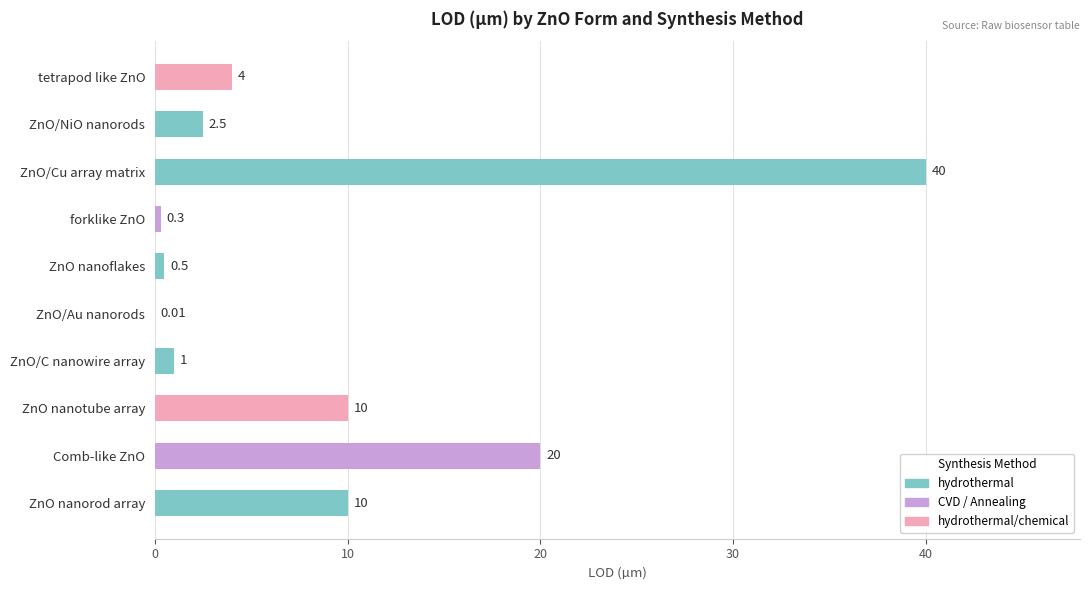

What is the change in value from ZnO nanotube array to ZnO/Au nanorods?

-10.0